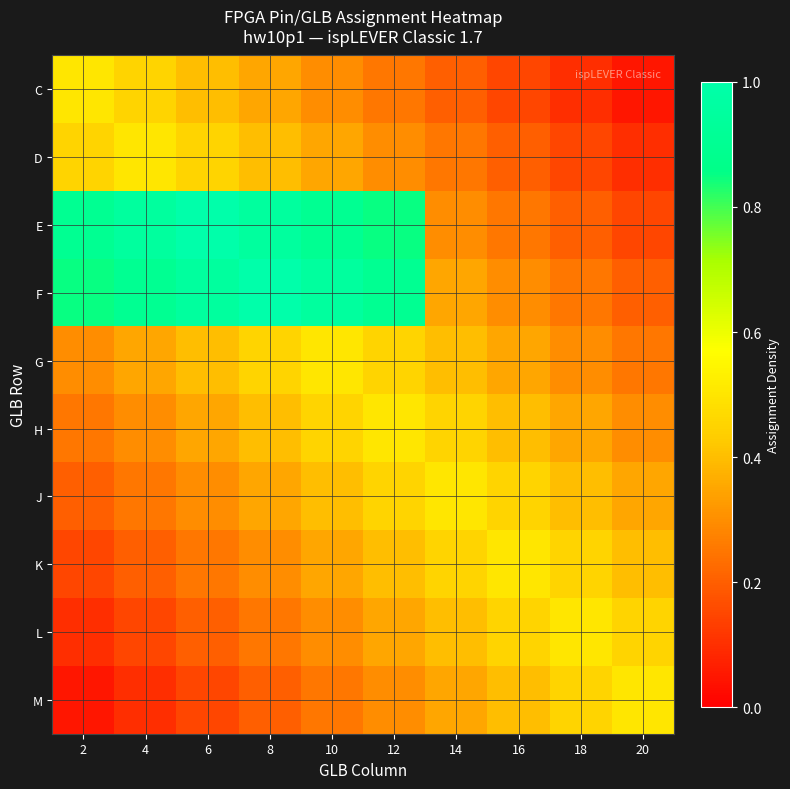

At which category does the chart reach its peak across all series?

6